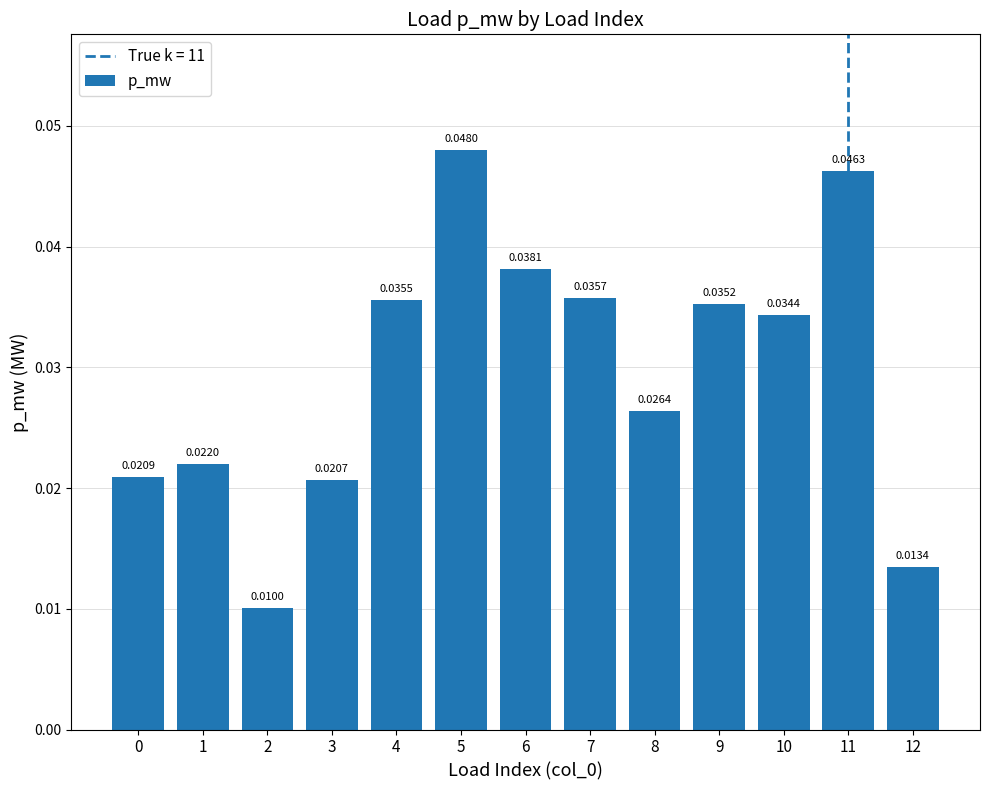

Which label corresponds to the smallest value in the chart?

2